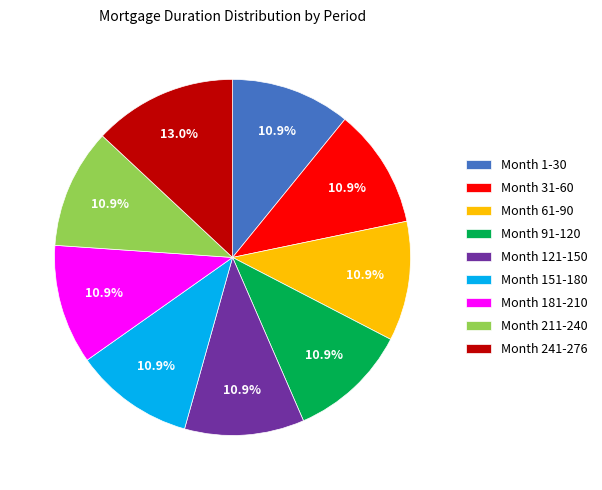

How many segments does this pie chart have?

9